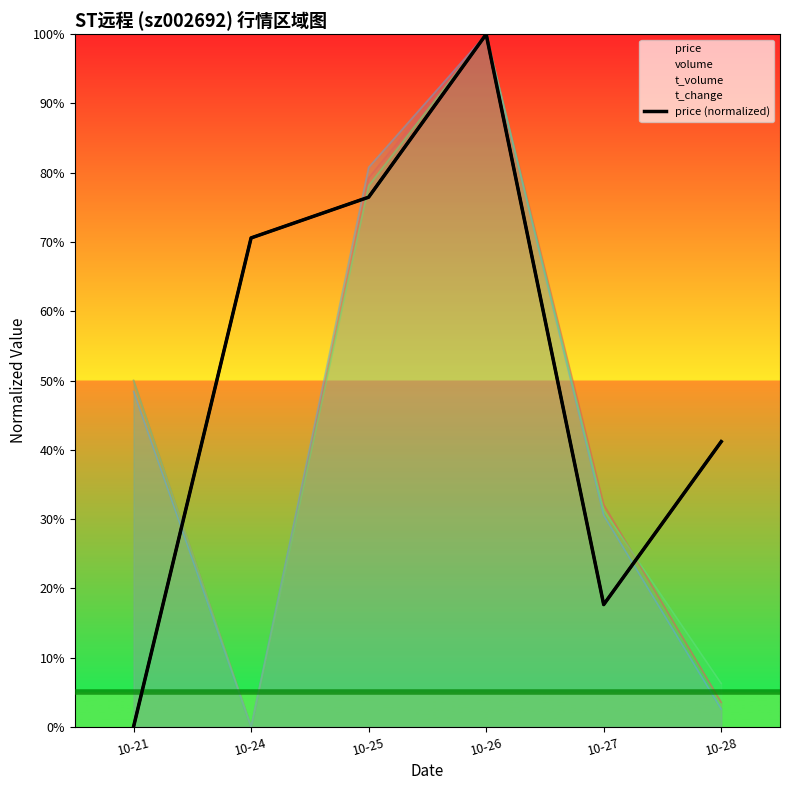

How many lines are shown in the chart?

2